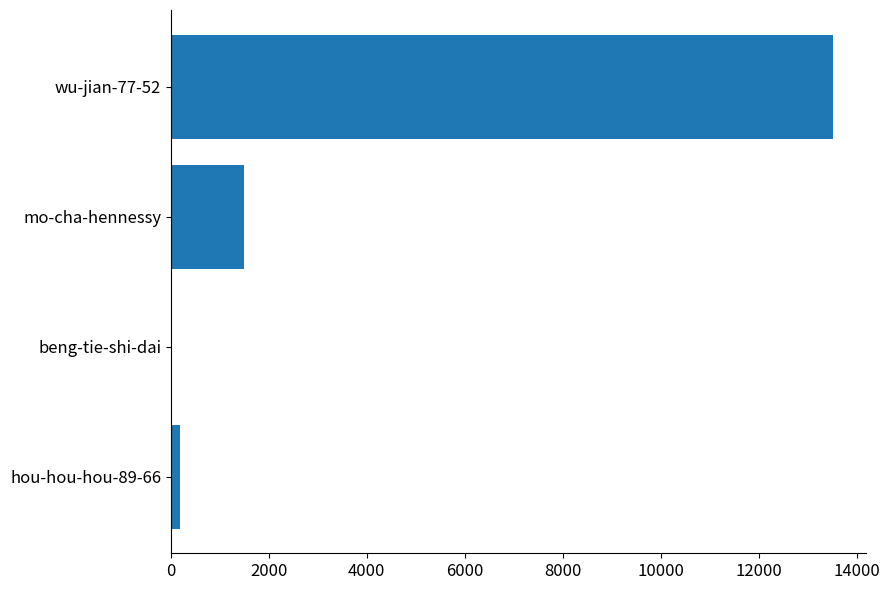

What is the sum of all values?

15195